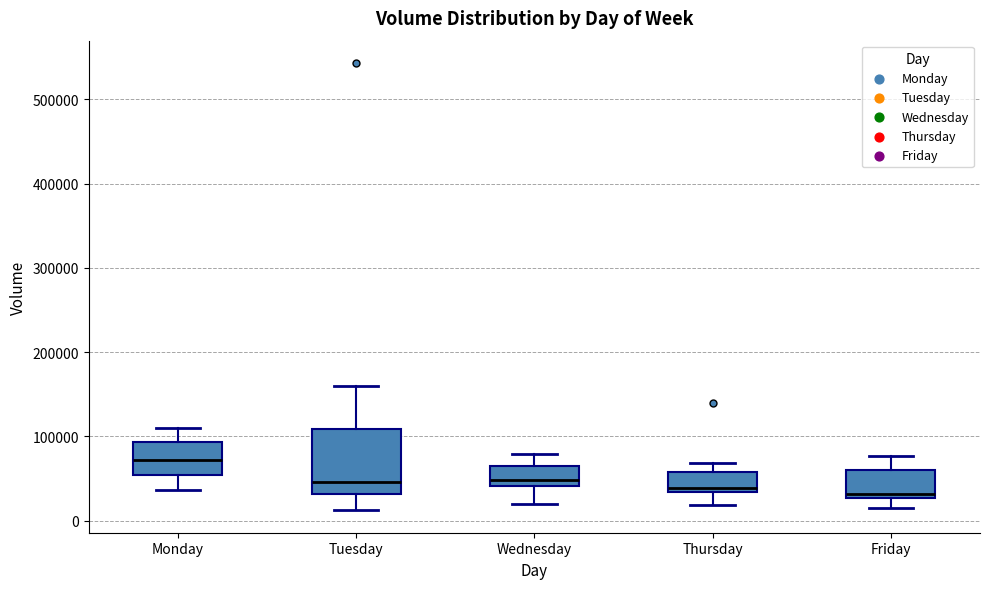

Where does the upper whisker of the box for Wednesday end on the y-axis? The values are not printed on the chart, so give them approximately, as read against the axis.

80000